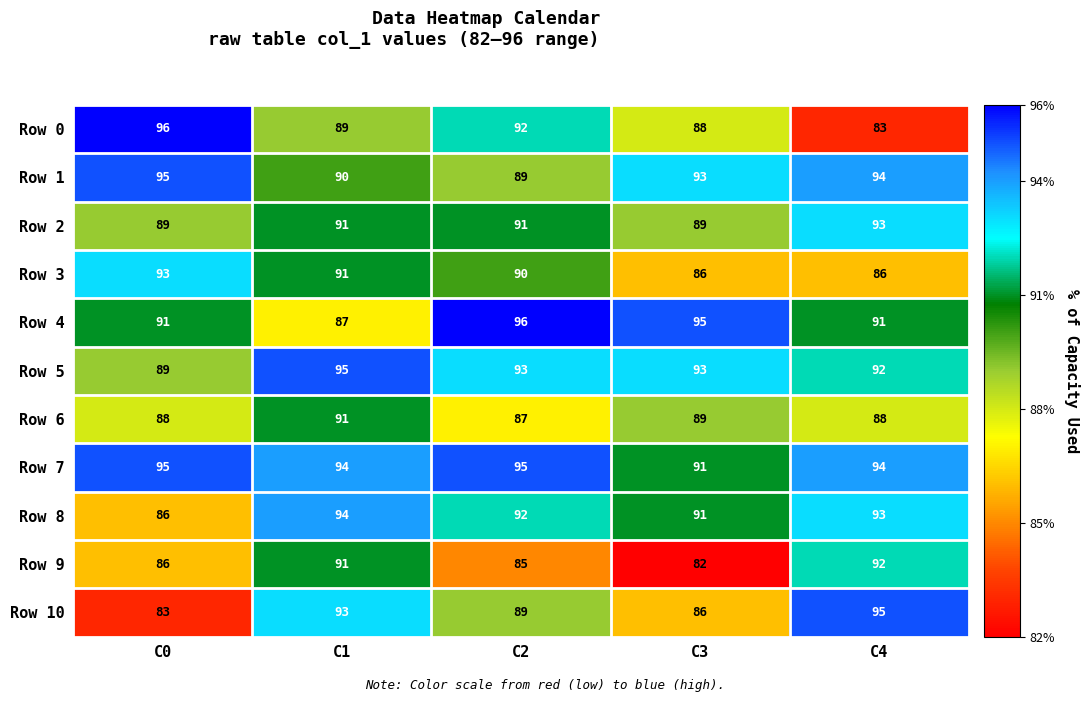

True or false: Row 8 has a value of 133 at C0.

False